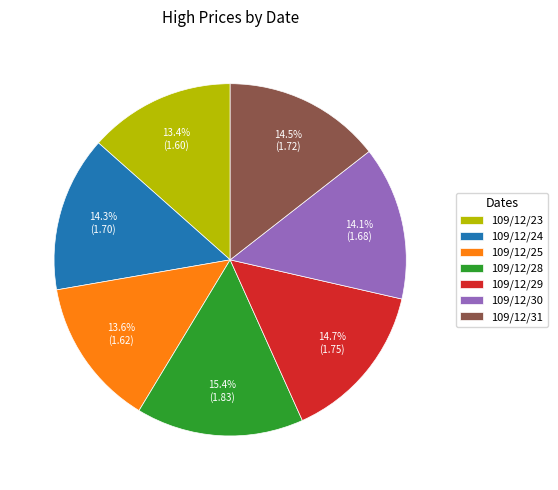

To the nearest percent, what is the combined percentage of 109/12/30 and 109/12/31?

29%